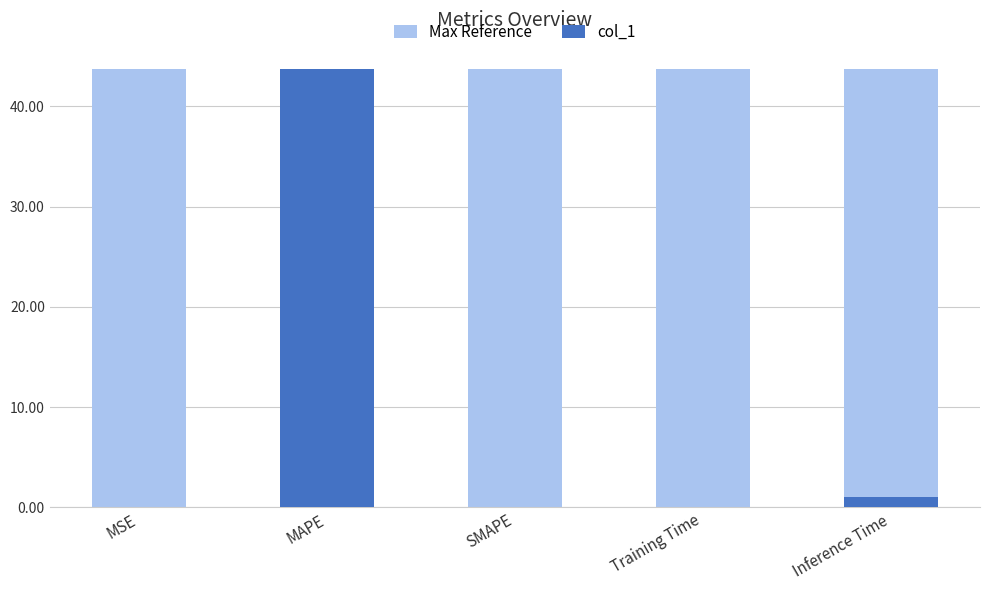

Reading left to right, extract all data points from this chart.

Max Reference: 43.7	43.7	43.7	43.7	43.7
col_1: 0.0	43.7	0.0	0.1	1.0